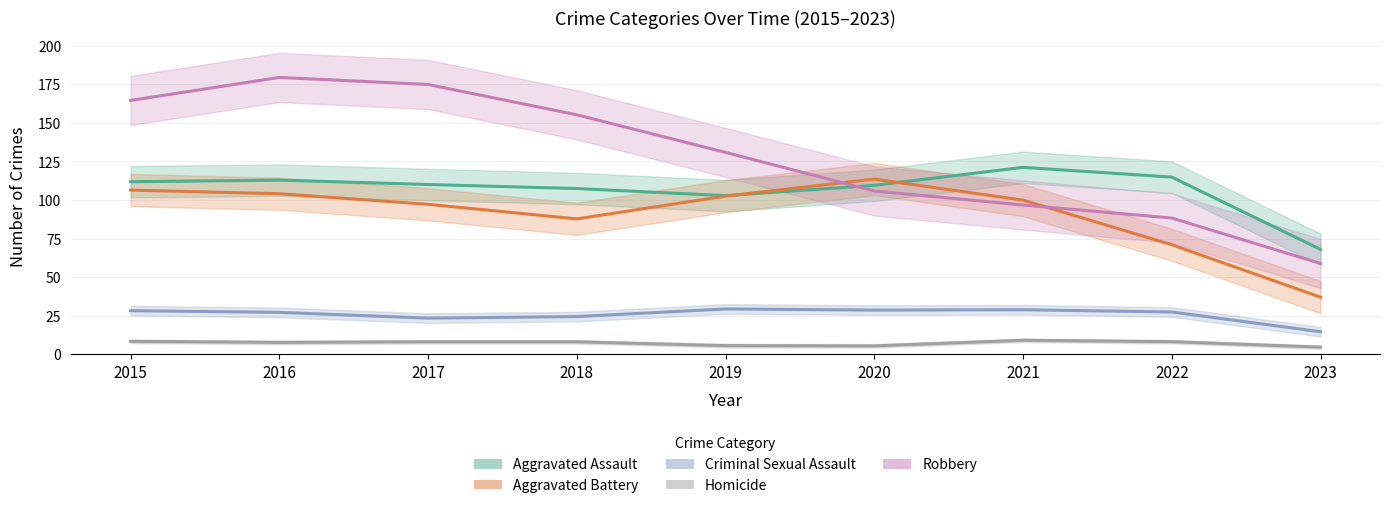

Does the chart display data point markers on the line(s)?

No